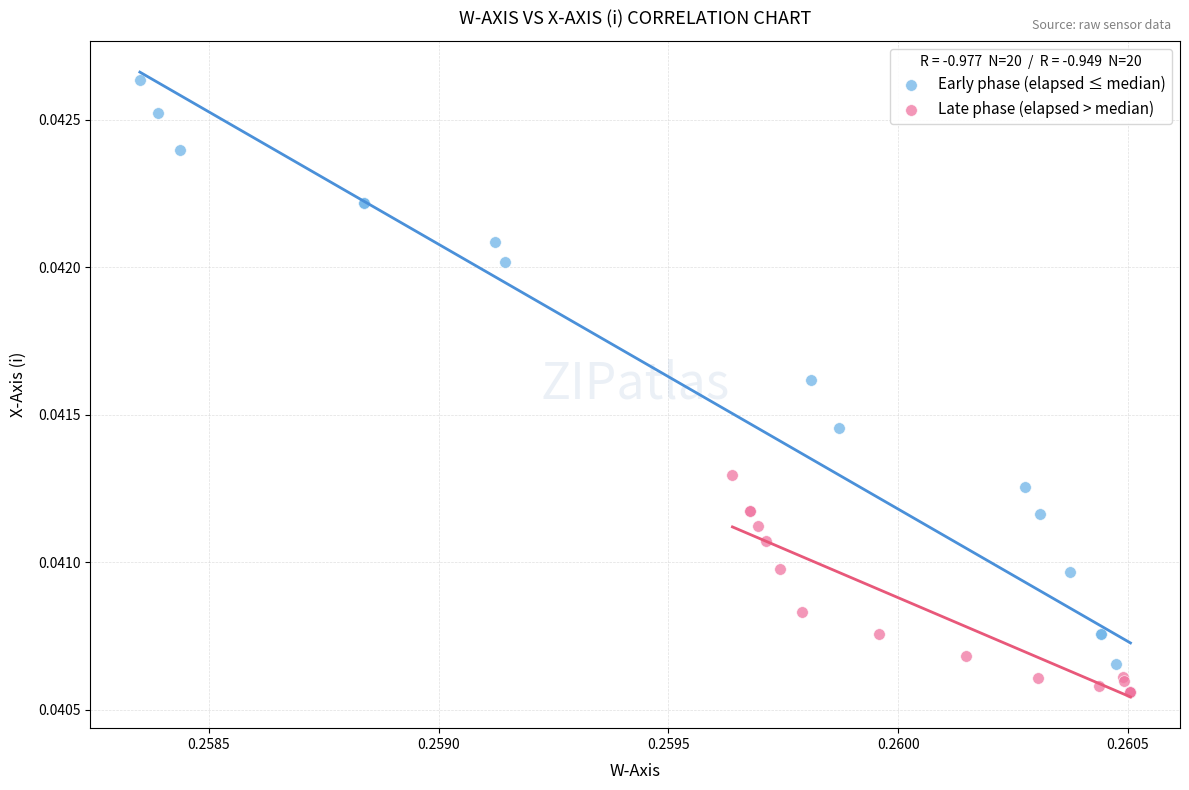

Which series has the widest spread of Y values?

Early phase (elapsed ≤ median)